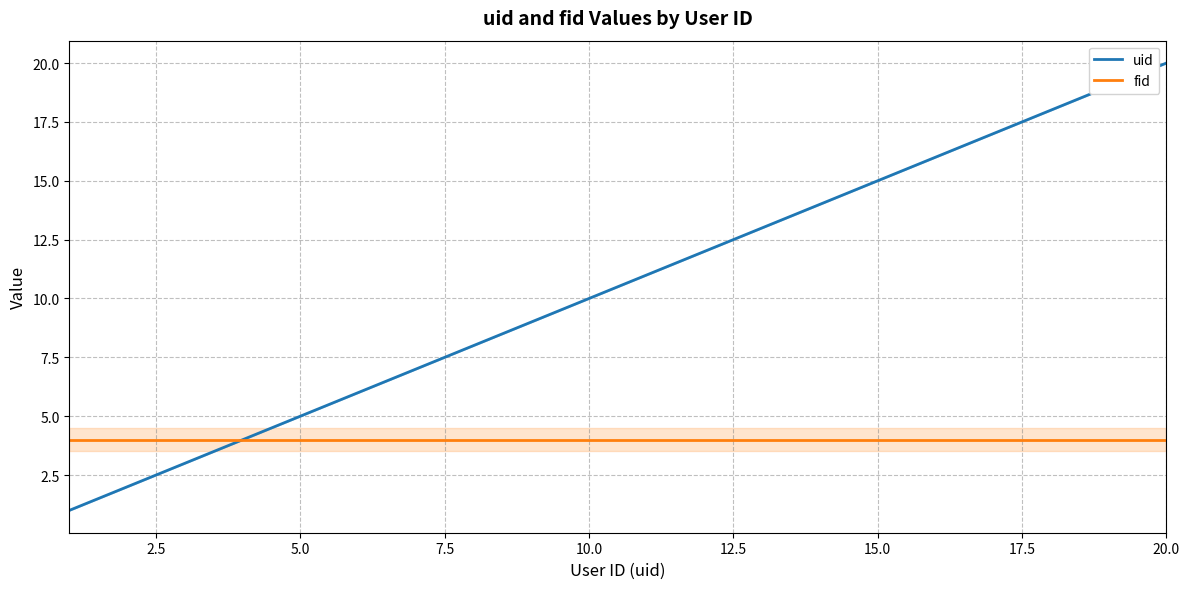

Is this an area chart (filled region under the line)?

No